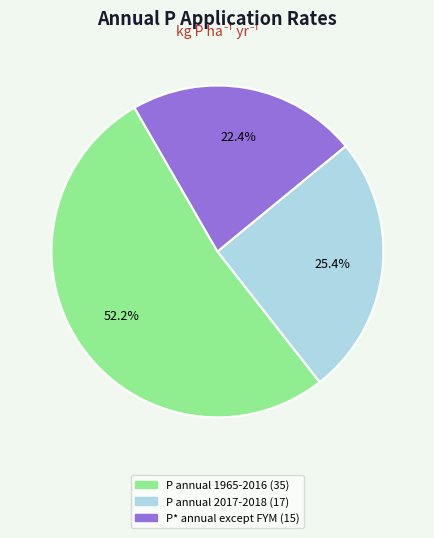

To the nearest percent, what is the average slice percentage?

33%